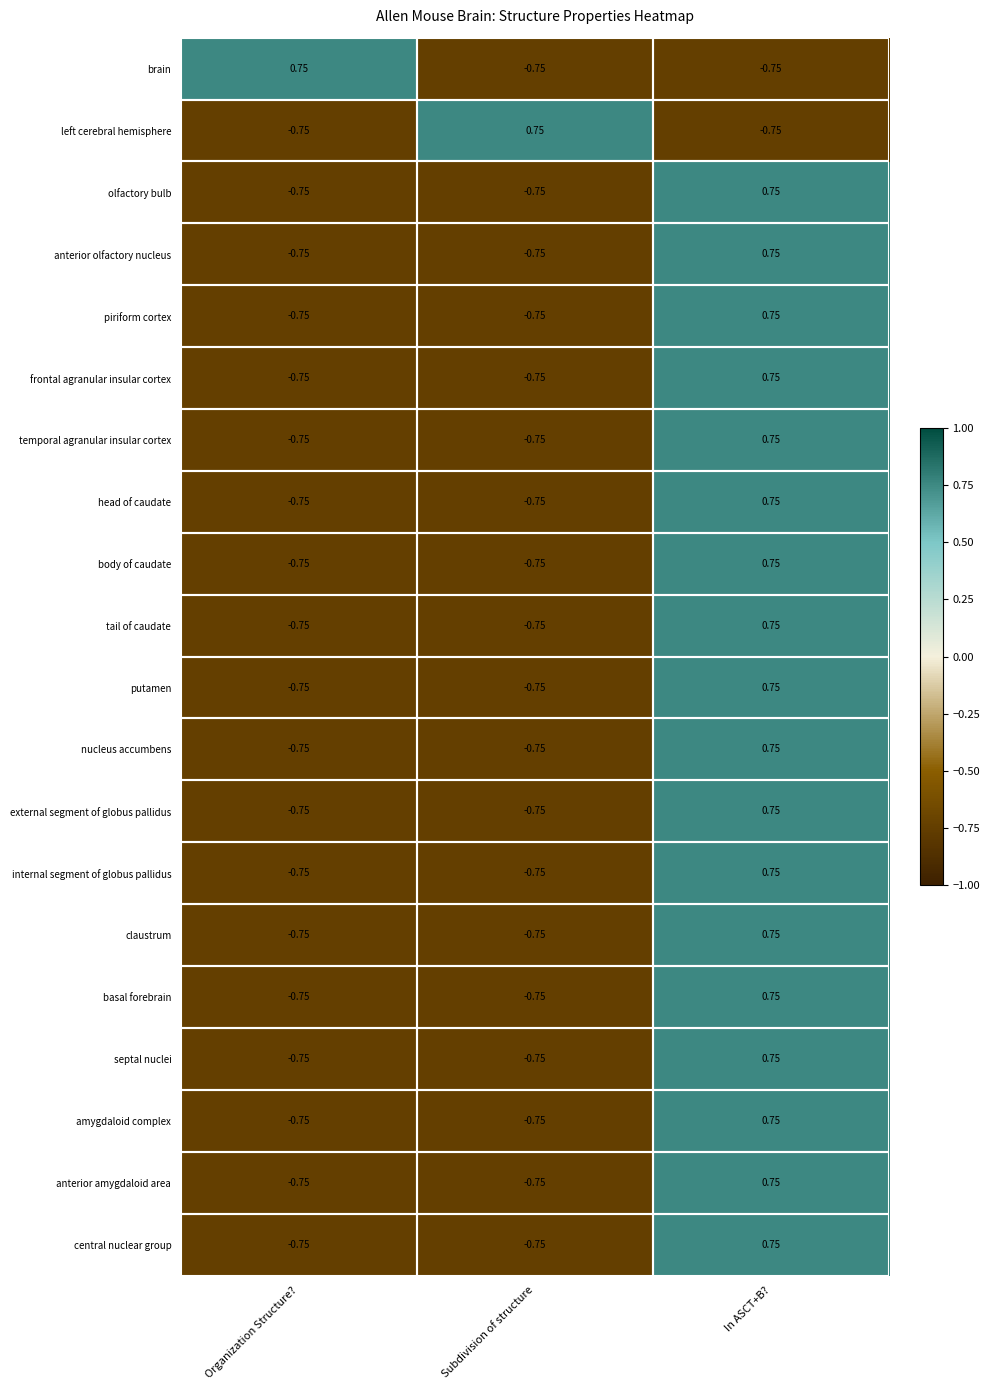

At which category is the sum across all series the highest?

In ASCT+B?